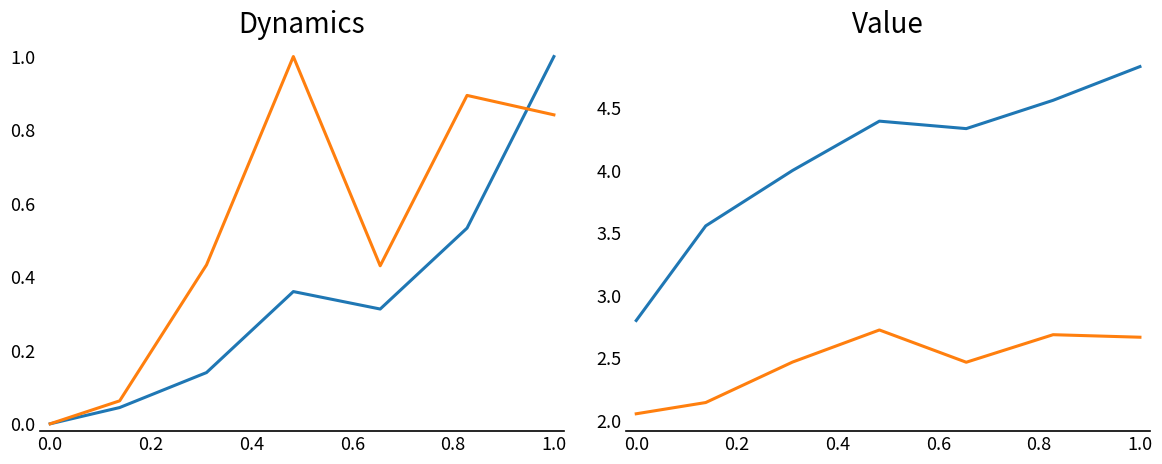

How many data points in Leve EXP are less than 4?

3